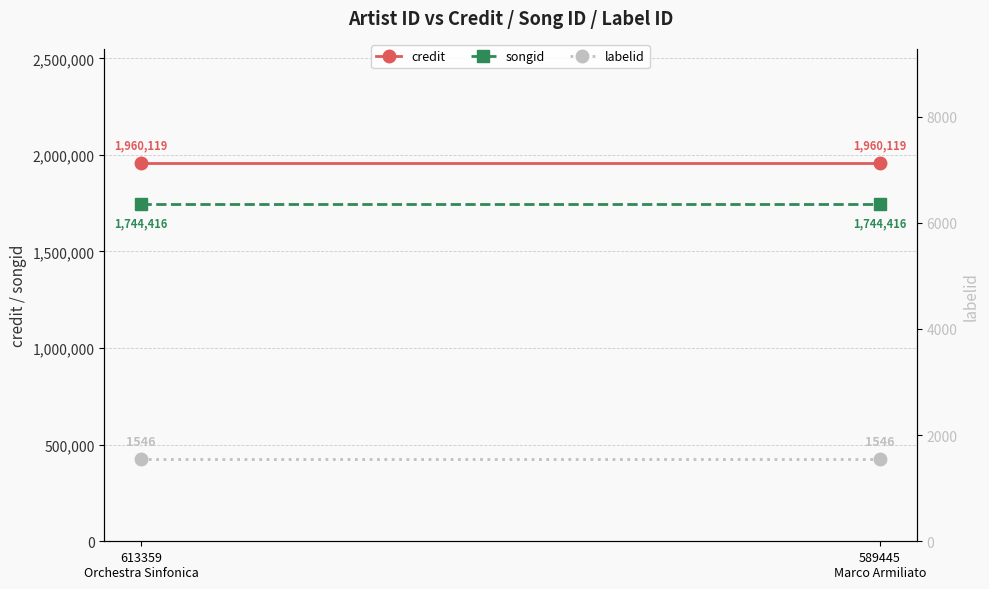

Which series has the widest spread of values?

credit